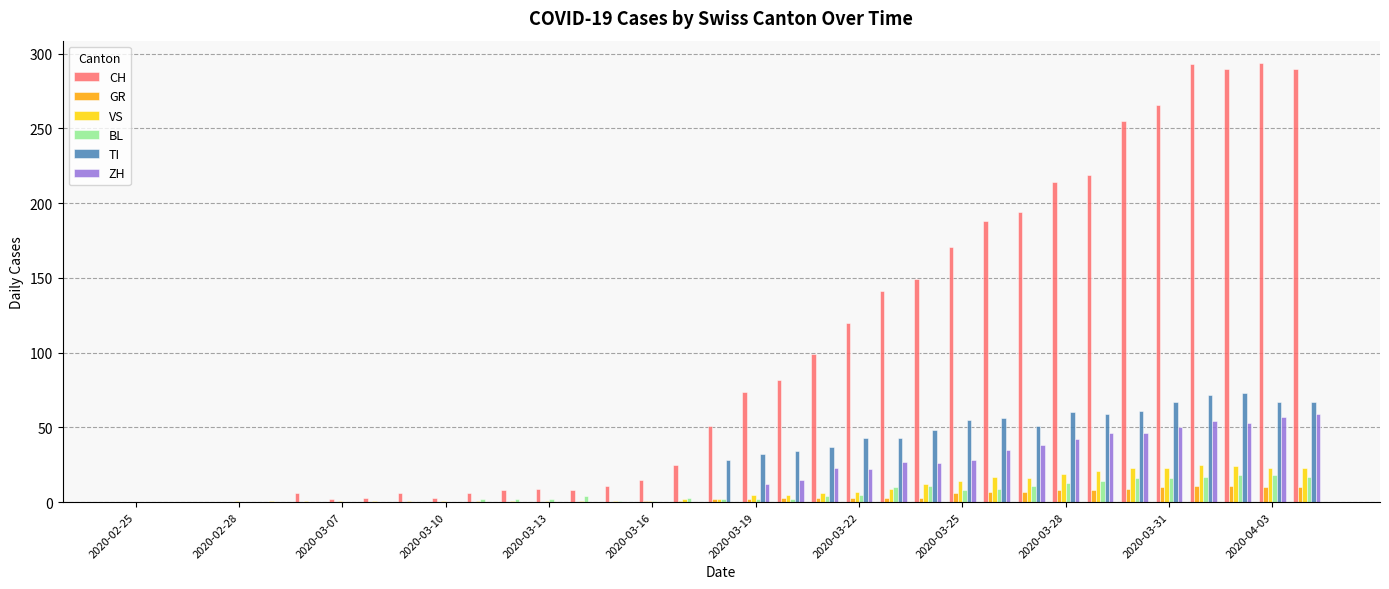

Which series has the largest total across all categories?

CH